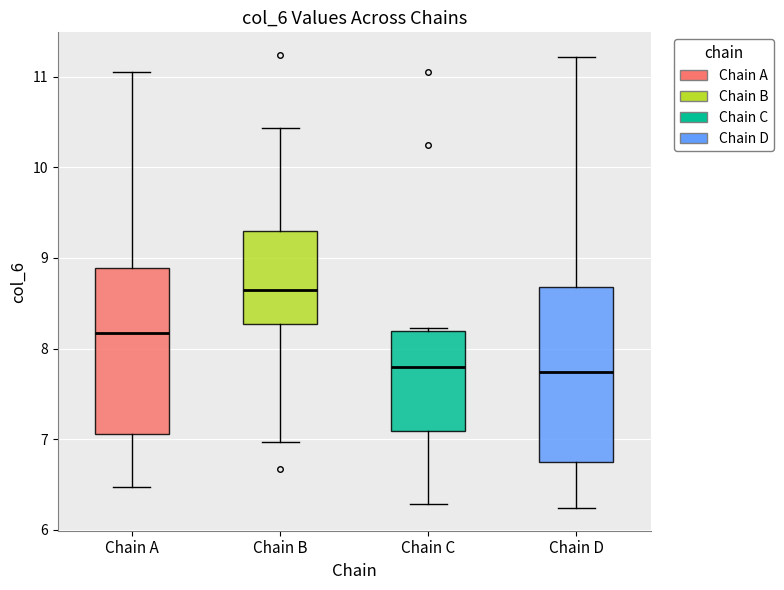

Where does the lower whisker of the box for Chain B end on the y-axis? The values are not printed on the chart, so give them approximately, as read against the axis.

7.0